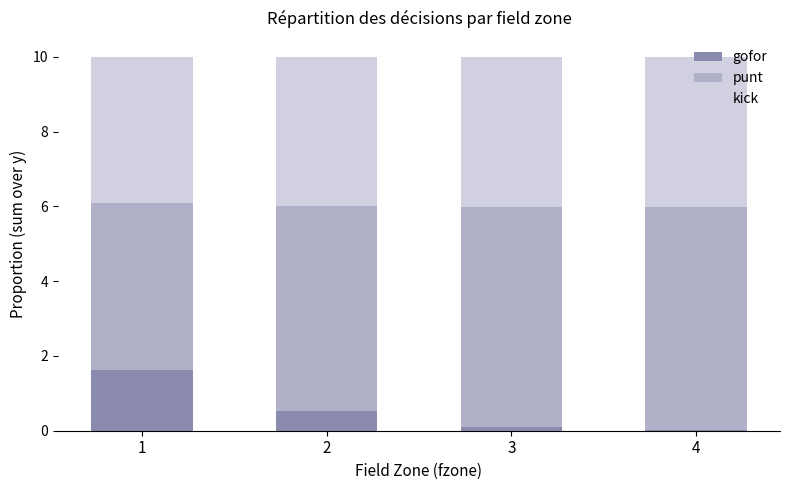

Count the number of categories in the chart.

4